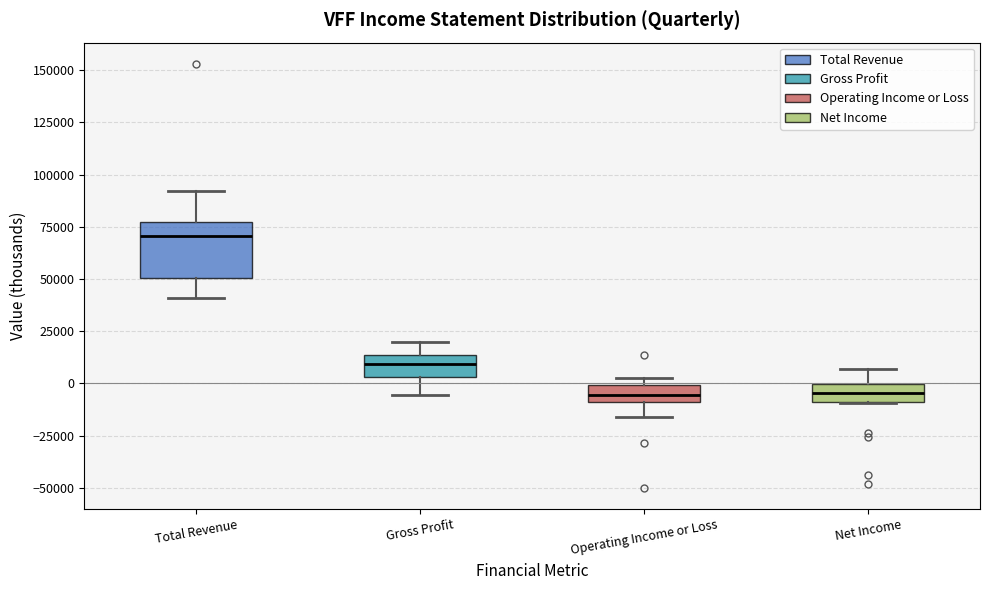

Which box is the tallest, from its lower edge to its upper edge?

Total Revenue